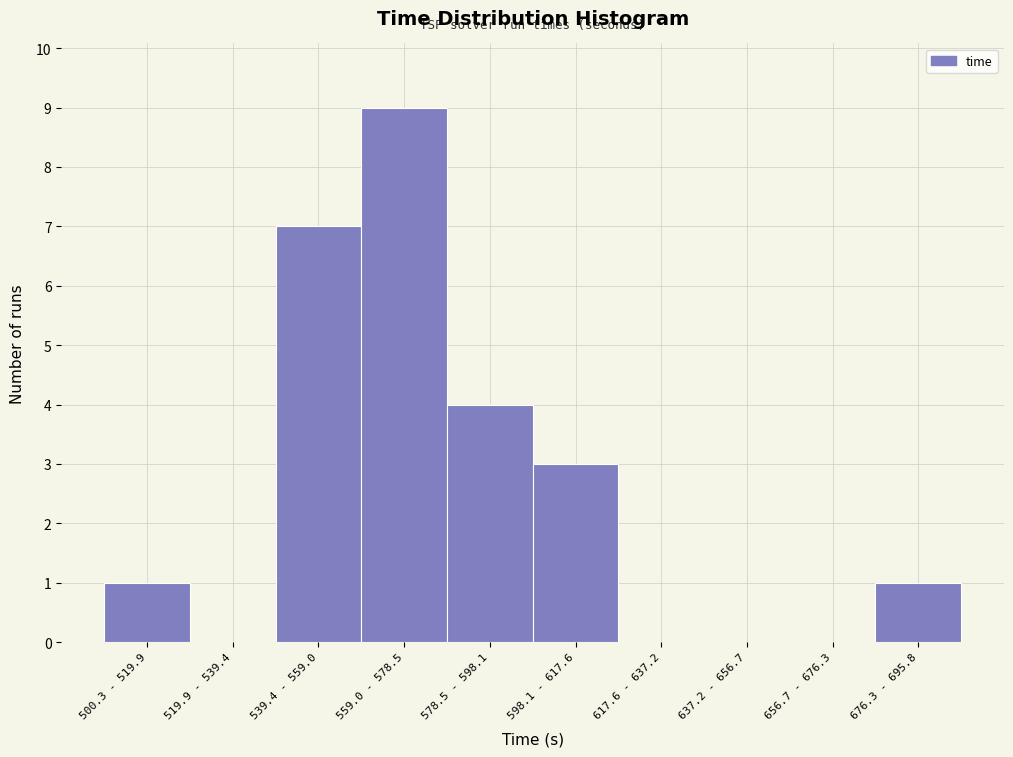

Reading left to right, transcribe all the data shown in this chart.

500.3 - 519.9=1	519.9 - 539.4=0	539.4 - 559.0=7	559.0 - 578.5=9	578.5 - 598.1=4	598.1 - 617.6=3	617.6 - 637.2=0	637.2 - 656.7=0	656.7 - 676.3=0	676.3 - 695.8=1